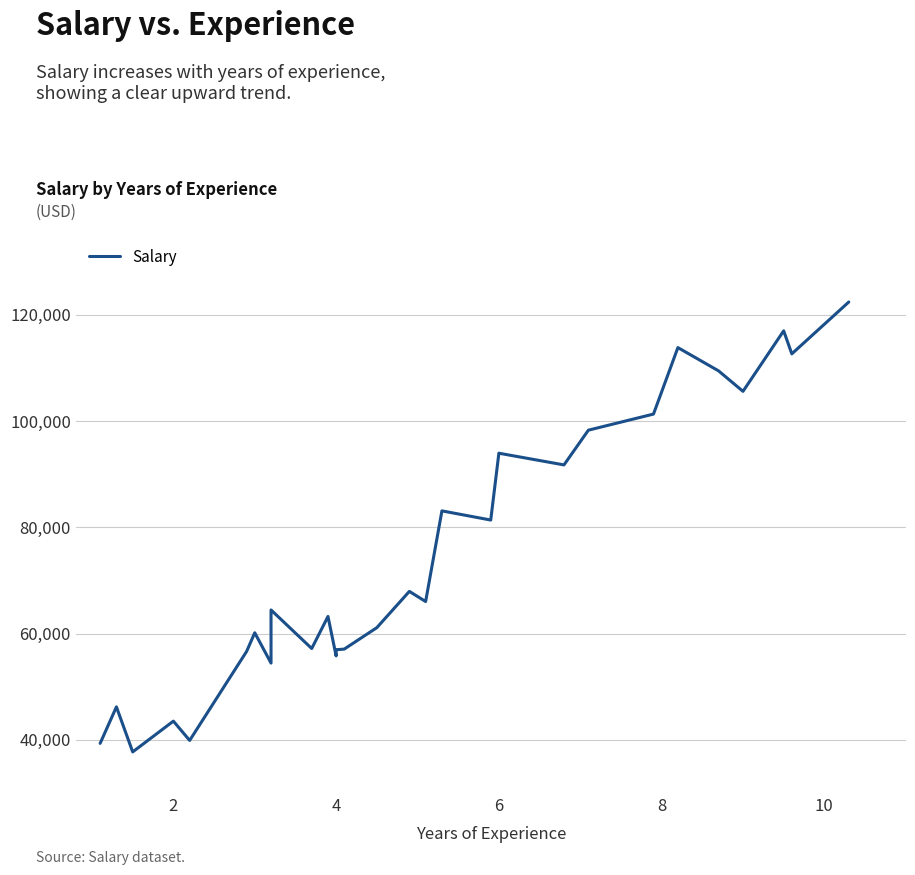

How many data points does each series have?

29